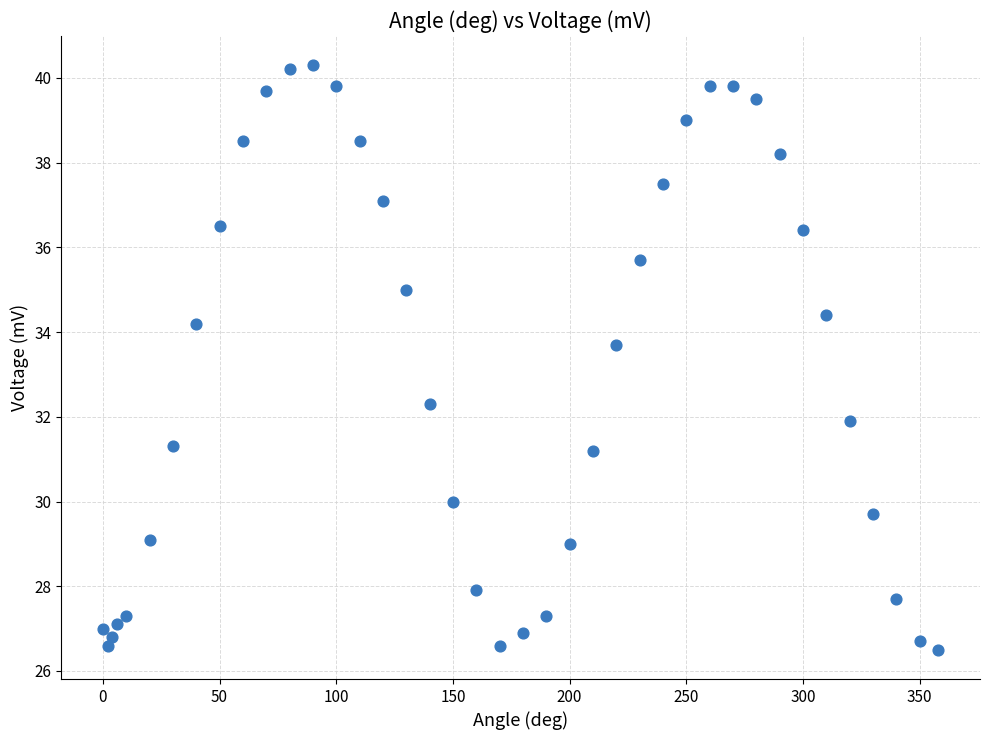

What is the range of Y values (max minus min)?

13.8